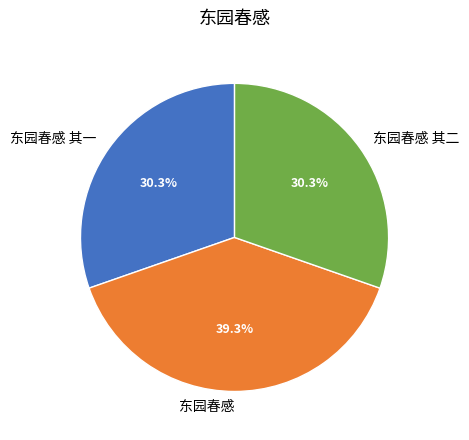

True or false: 东园春感 accounts for 39% of the total.

True